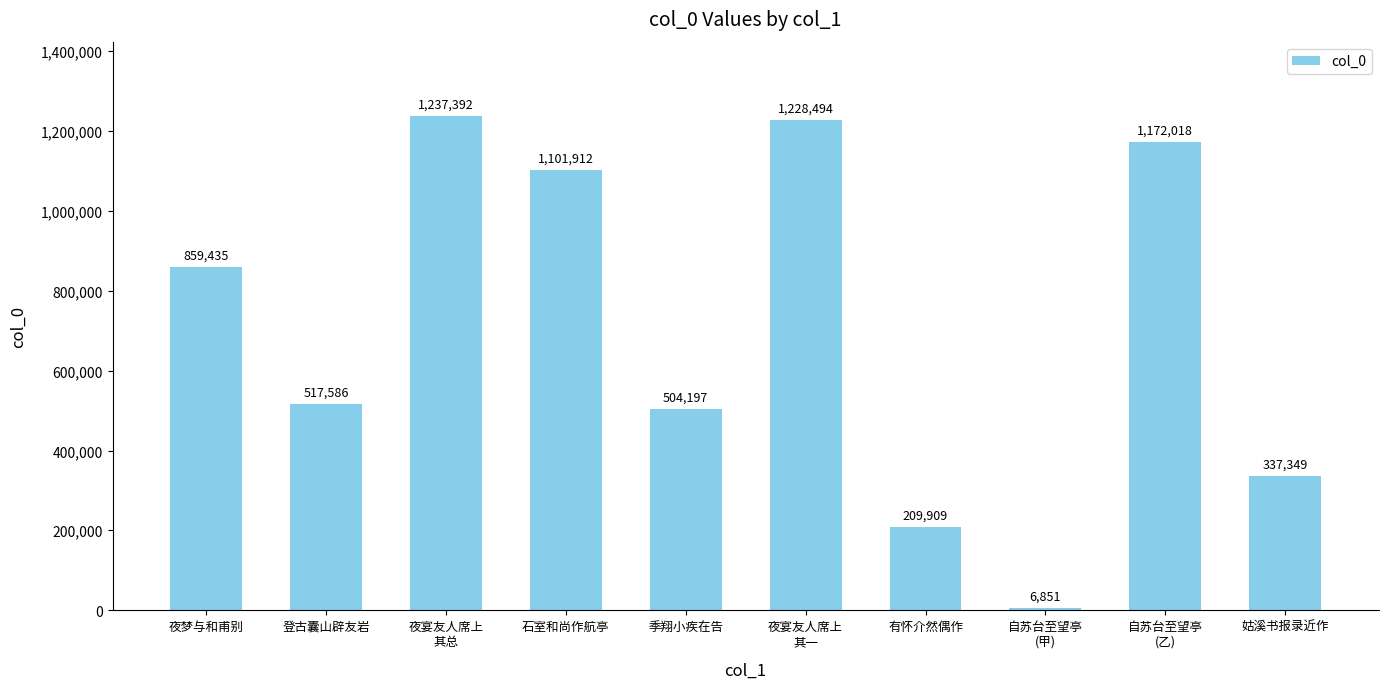

What is the minimum value shown in the chart?

6851